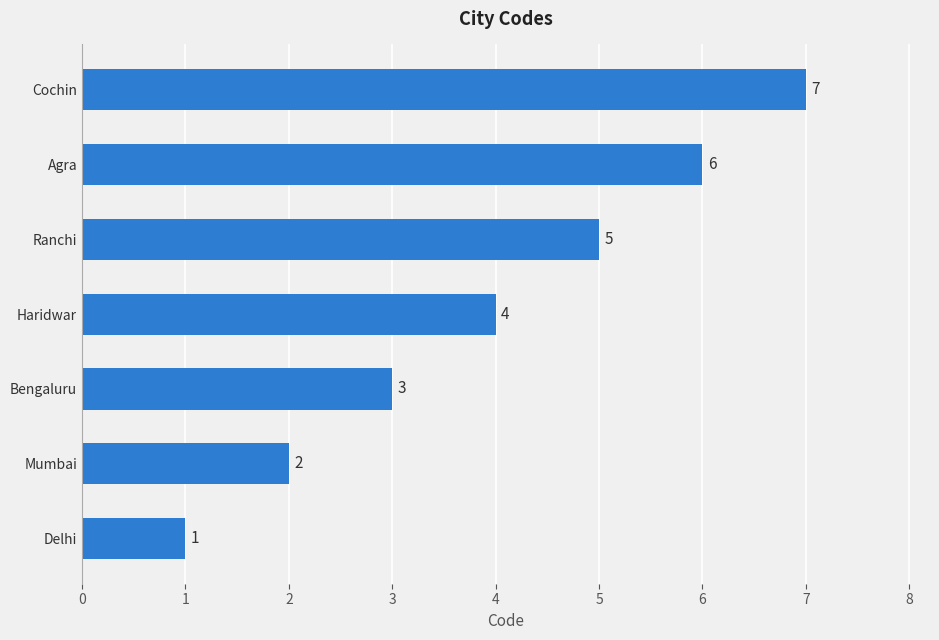

Is it true that the value at Mumbai is 3?

False